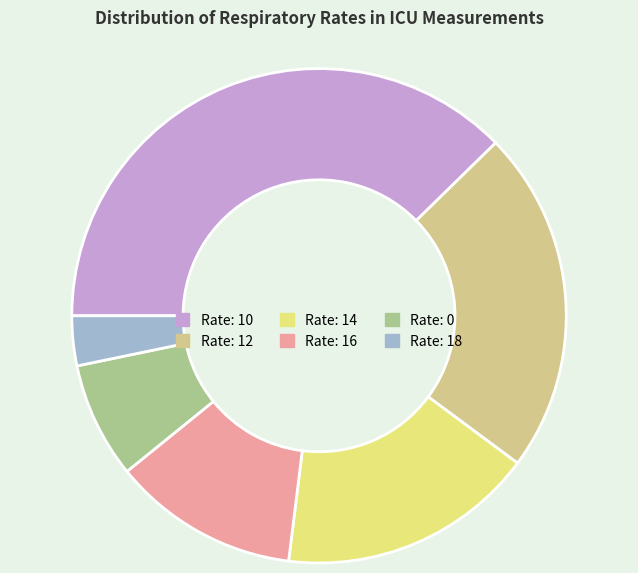

Is there a majority slice in this chart?

No